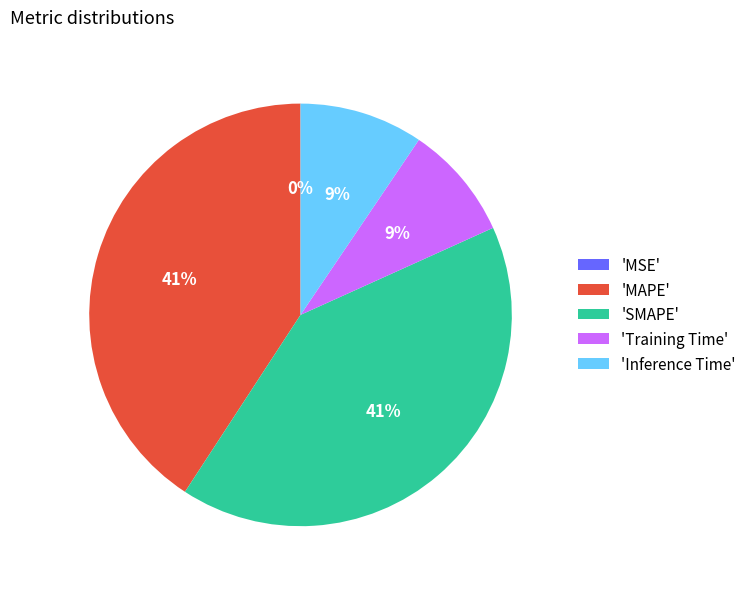

To the nearest percent, what percentage of the pie is 'Inference Time'?

9%